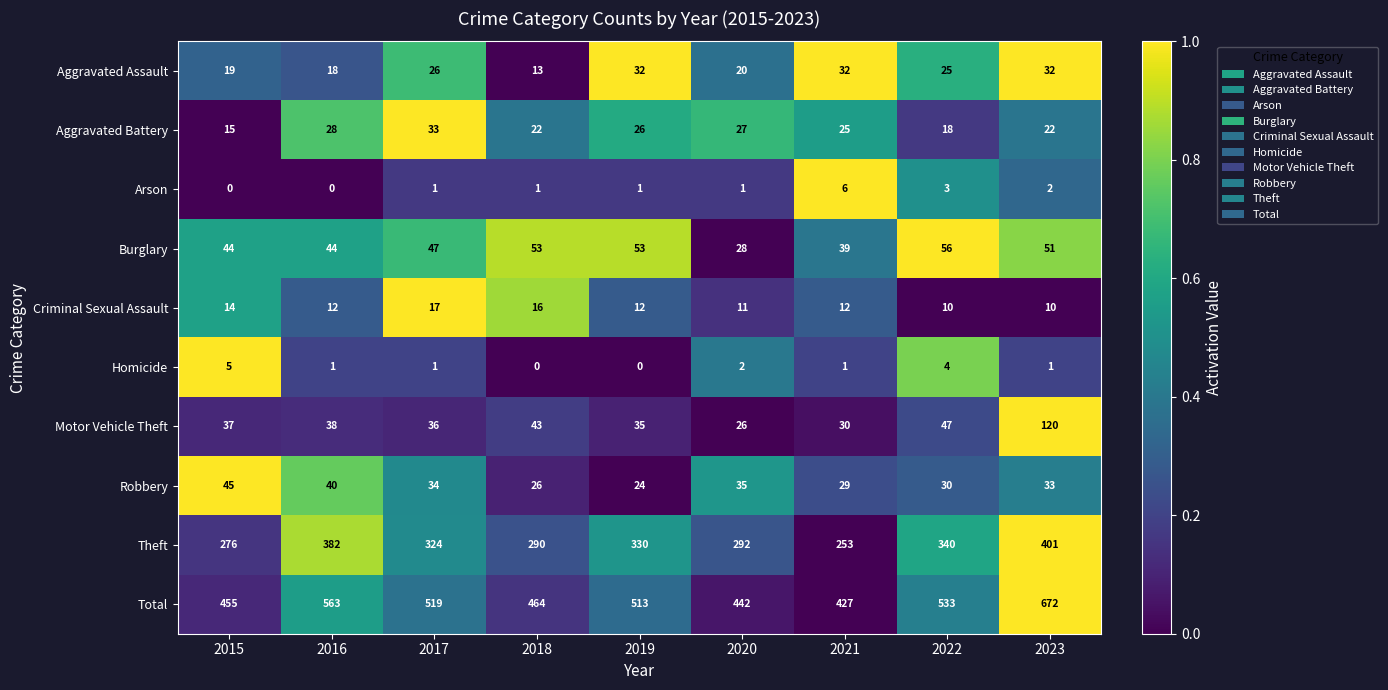

What is the maximum value shown in the chart?

672